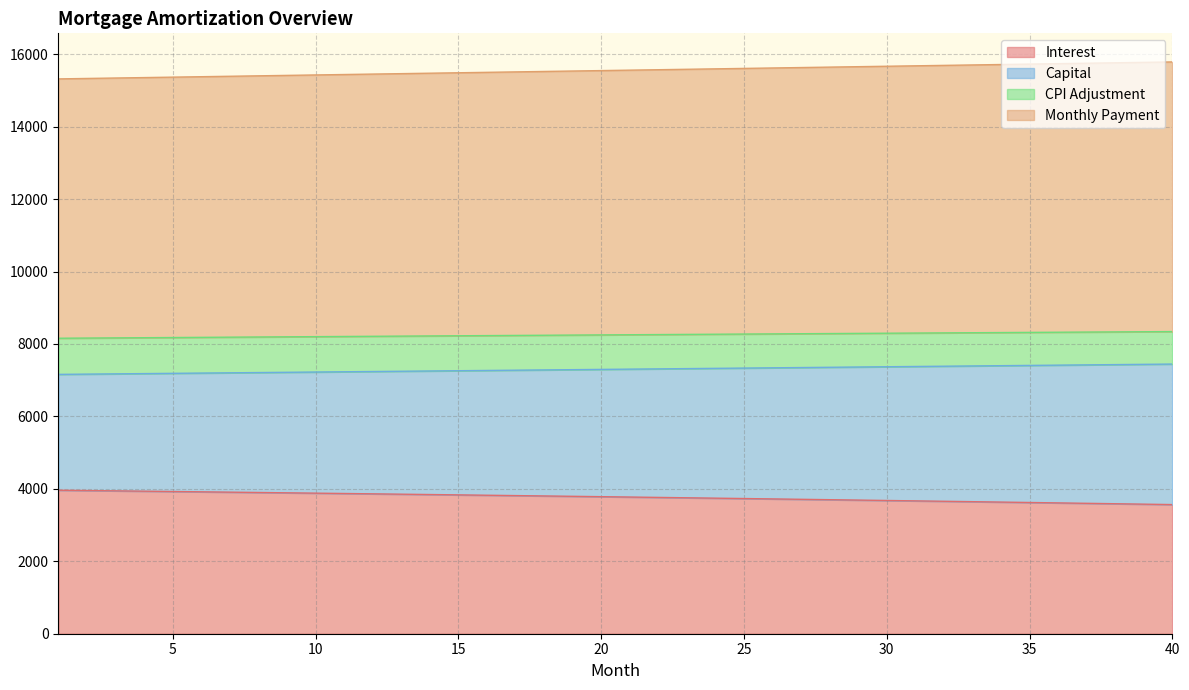

How many data points does each series have?

40